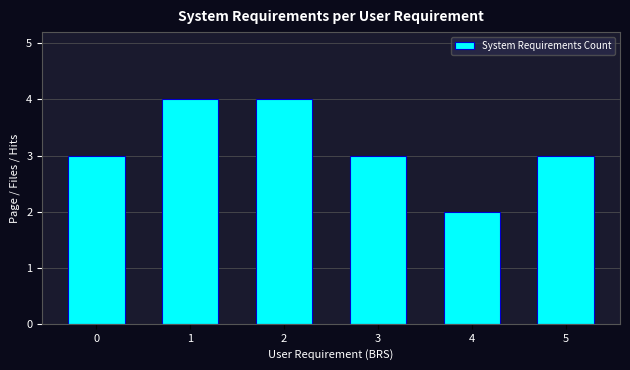

Reading right to left, transcribe all the data shown in this chart.

3	2	3	4	4	3